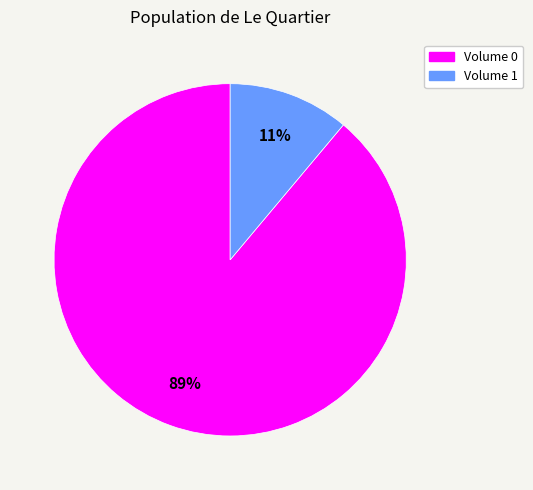

To the nearest percent, what is the average slice percentage?

50%